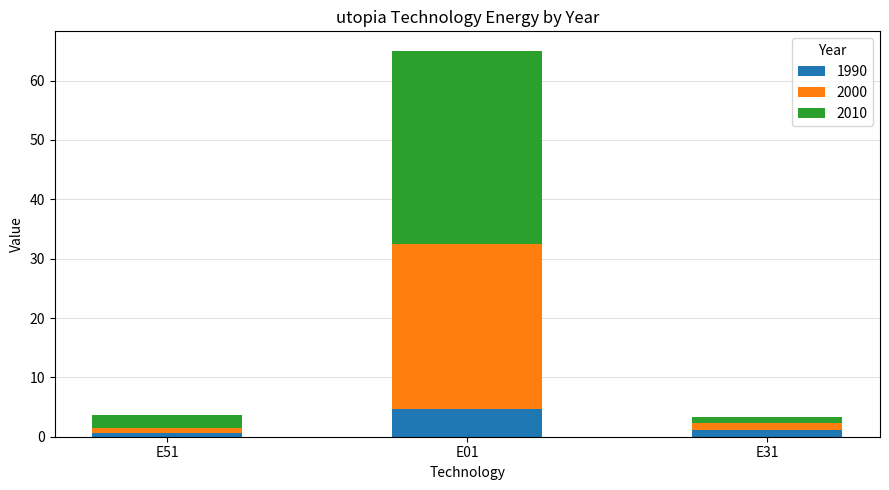

At which category is the sum across all series the highest?

E01